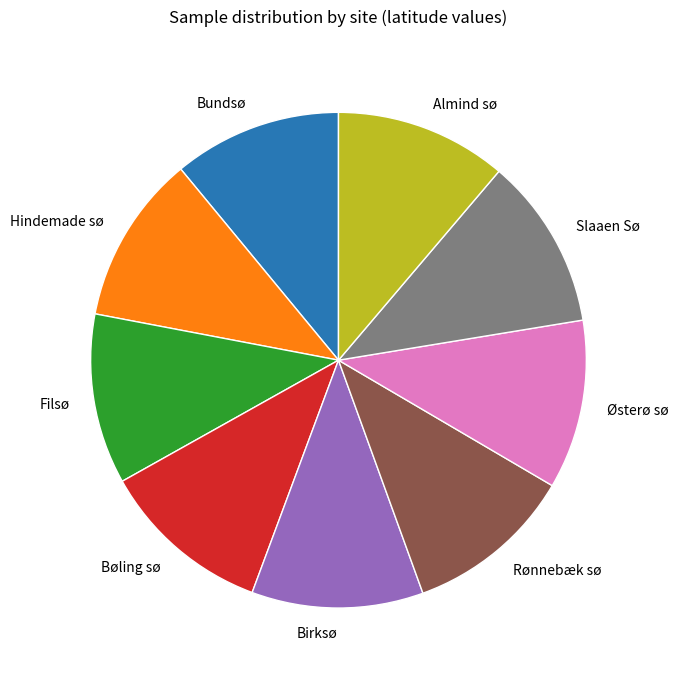

How many slices are in this pie chart?

9